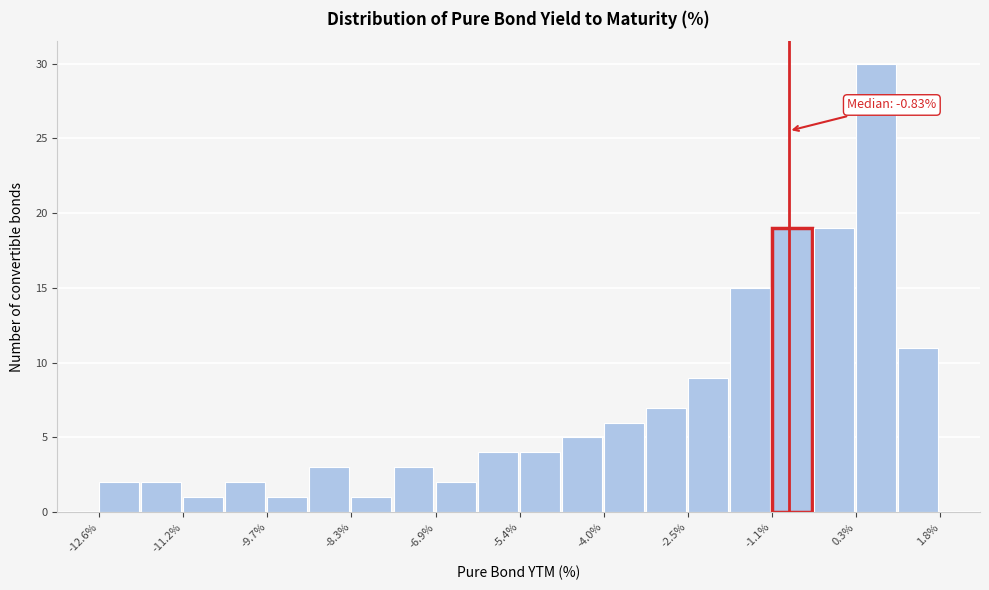

Around what value on the x-axis is the tallest bar? Give the approximate position of its centre, as read against the axis.

0.6